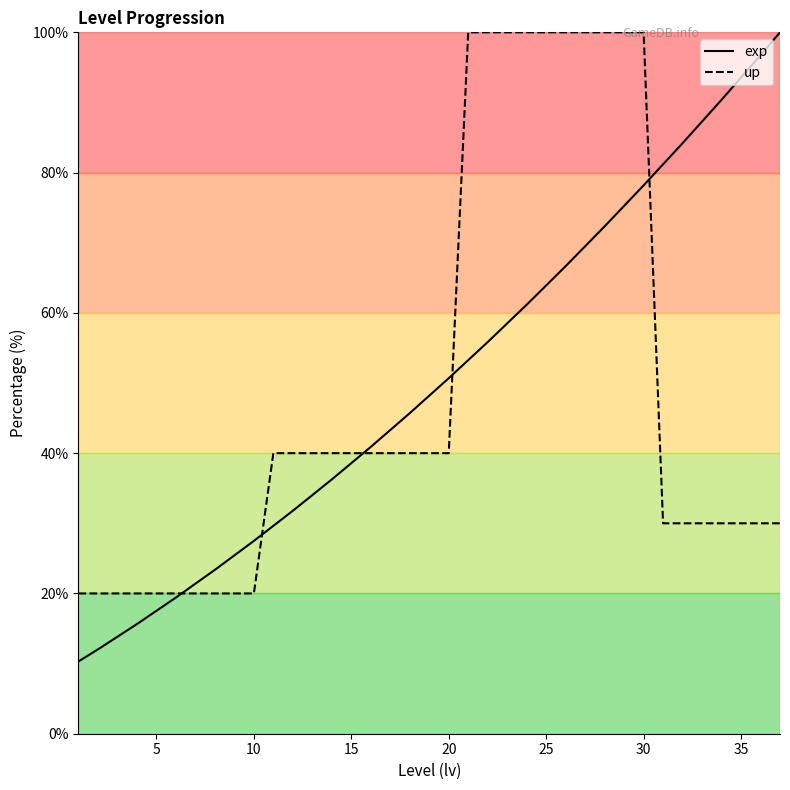

True or false: up and exp cross at least once.

True